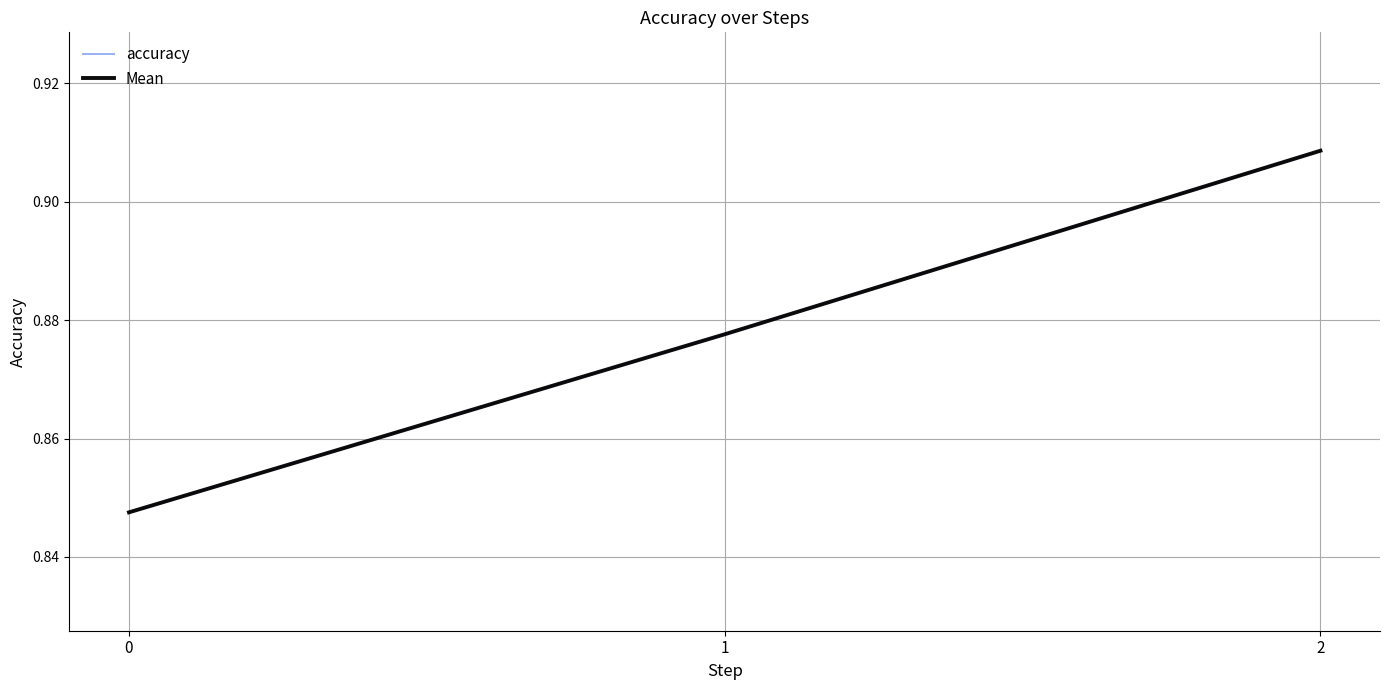

Which series has the largest range (max minus min)?

accuracy